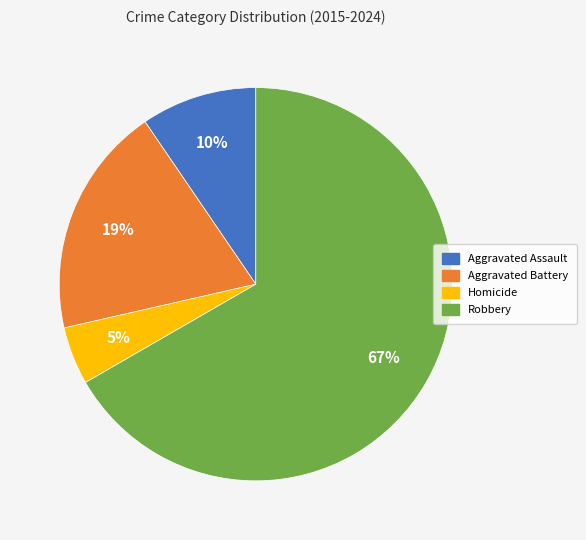

To the nearest percent, what is the difference between the Homicide and Aggravated Assault slice percentages?

5%